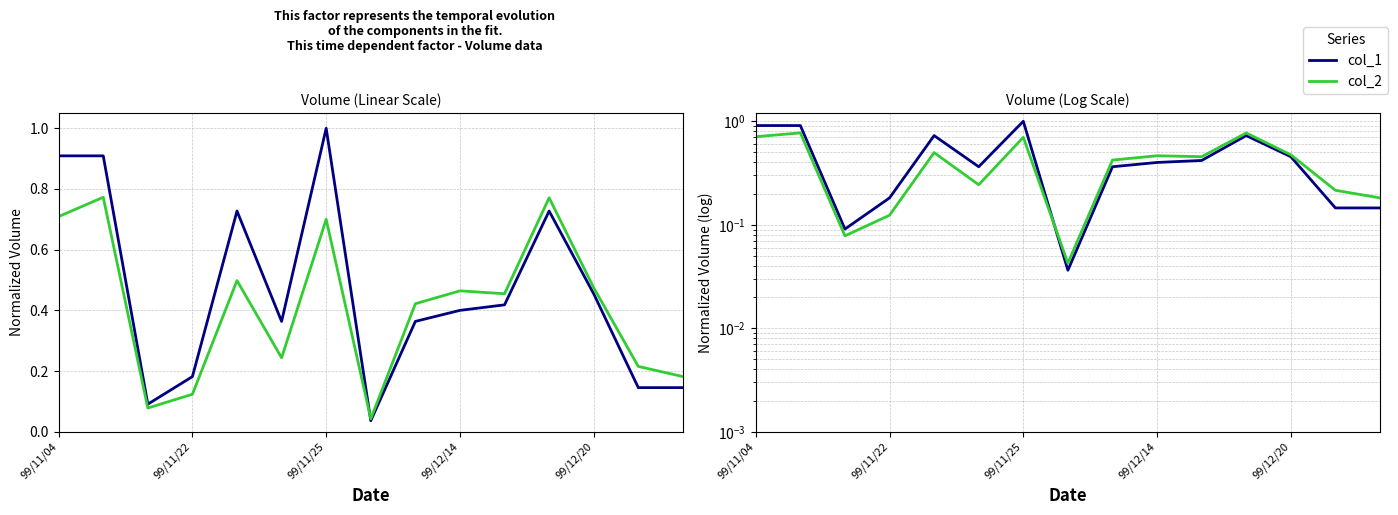

Reading left to right, transcribe all the data shown in this chart.

col_1: 0.9	0.9	0.1	0.2	0.7	0.4	1.0	0.0	0.4	0.4	0.4	0.7	0.5	0.1	0.1
col_2: 0.7	0.8	0.1	0.1	0.5	0.2	0.7	0.0	0.4	0.5	0.5	0.8	0.5	0.2	0.2